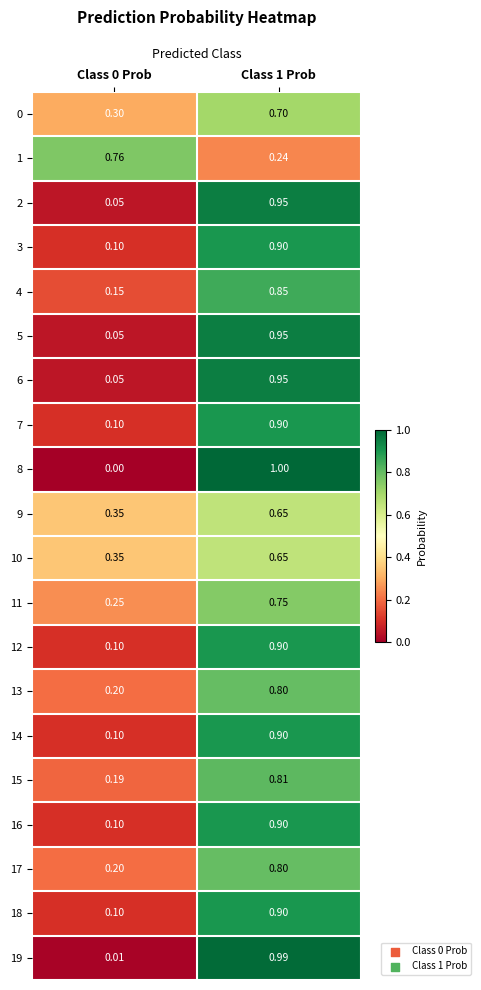

What is the difference between the highest and lowest values at Class 0 Prob?

0.8